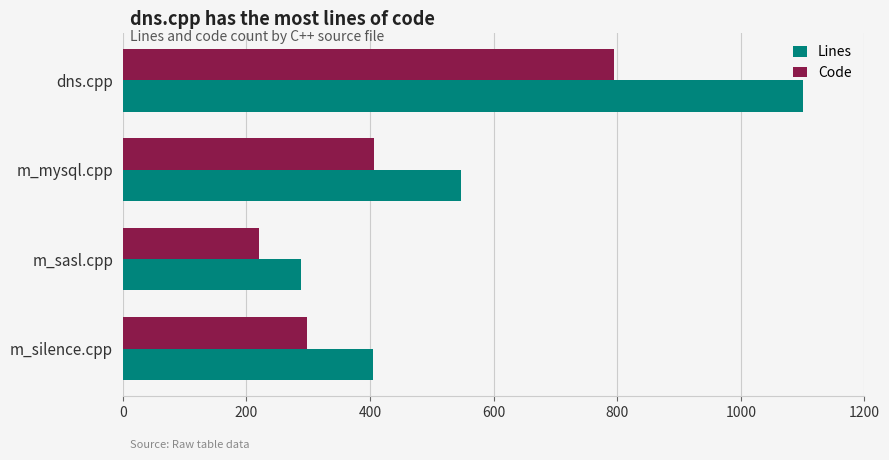

Where is Code nearest to the value 507?

m_mysql.cpp